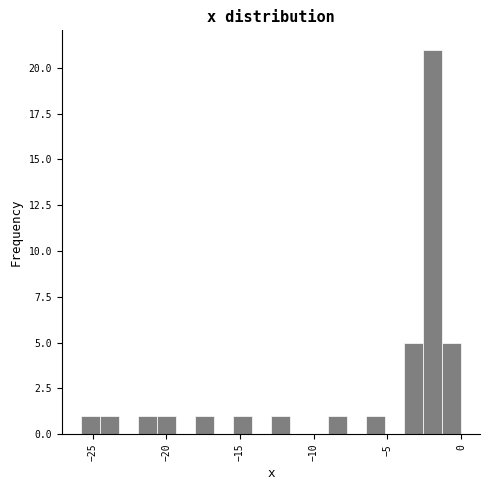

Read against the x-axis, roughly where is the centre of the tallest bar?

-2.0